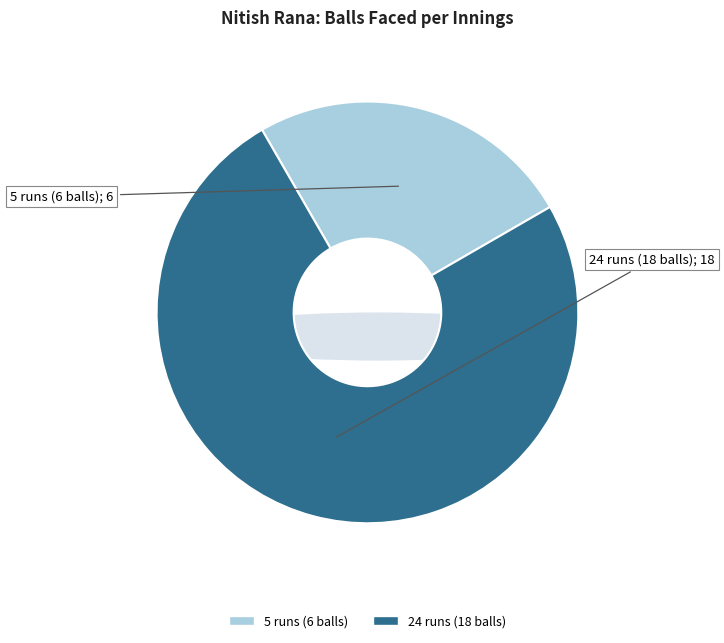

Rank the categories by value from lowest to highest.

5 runs (6 balls), 24 runs (18 balls)